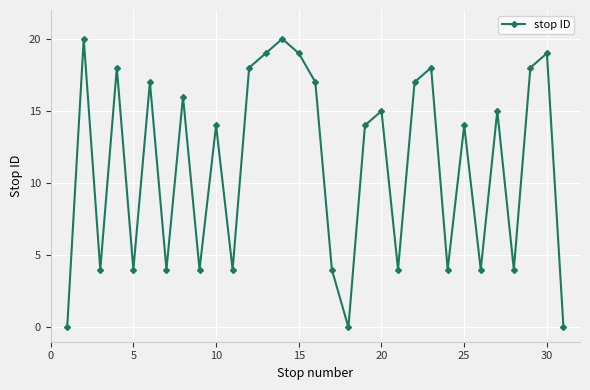

True or false: there are more than 0 points higher than both neighbors.

True